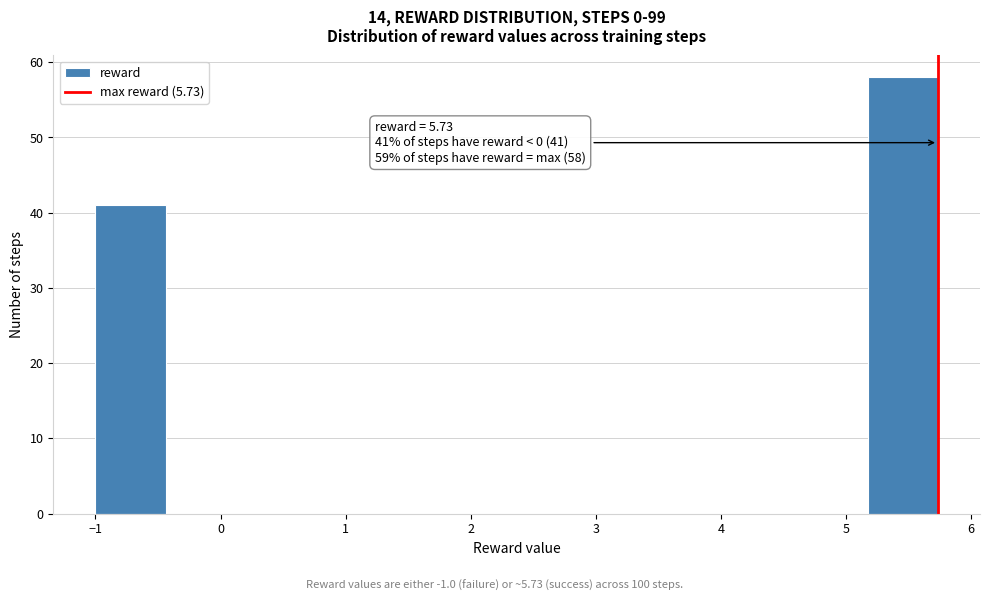

Which range on the x-axis has the tallest bar?

5.2 to 5.7